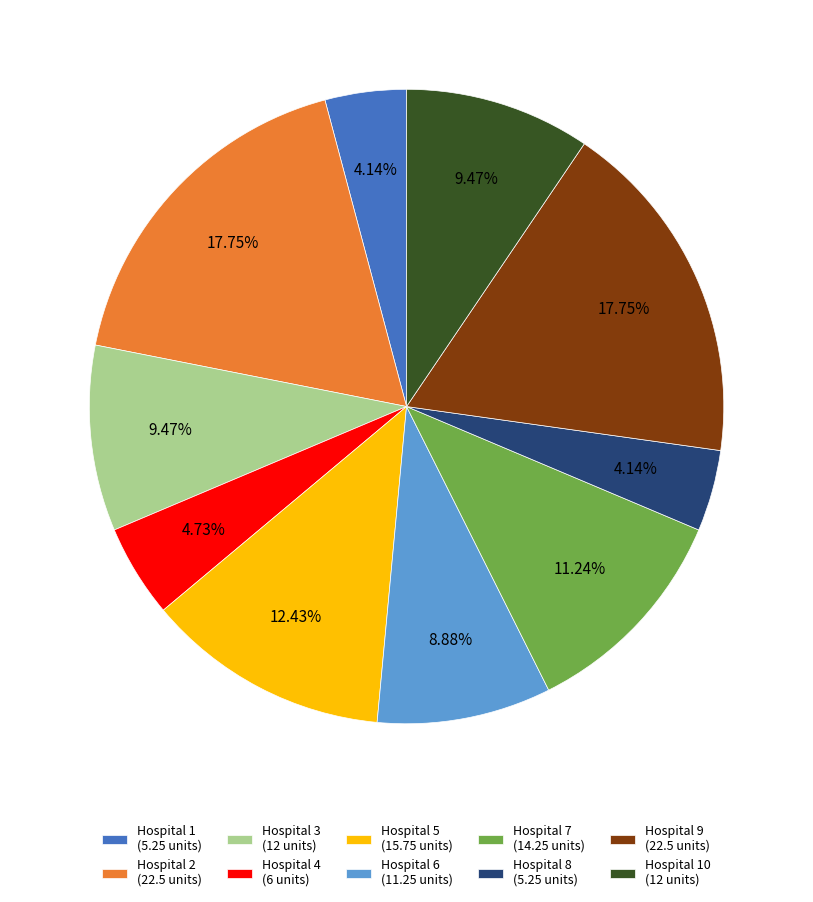

Is there any slice that represents more than half of the pie?

No